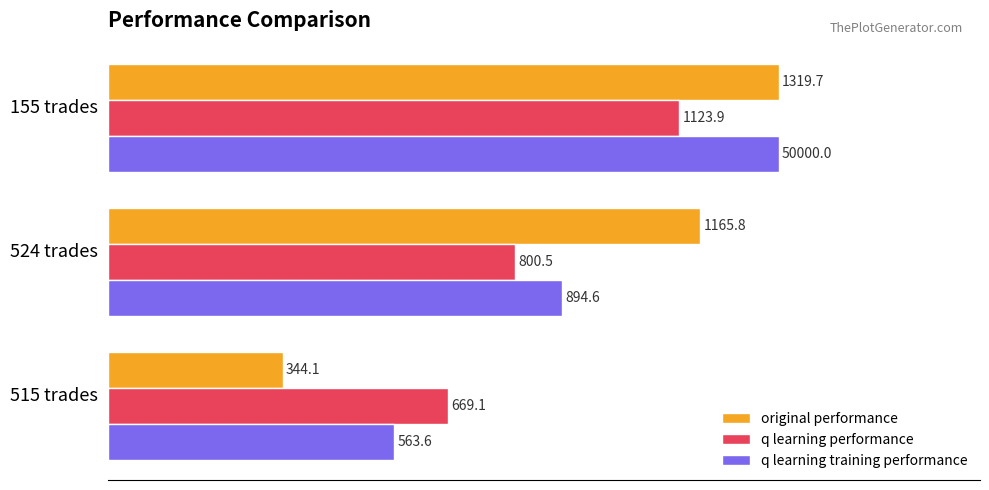

Which series has the widest spread of values?

original performance